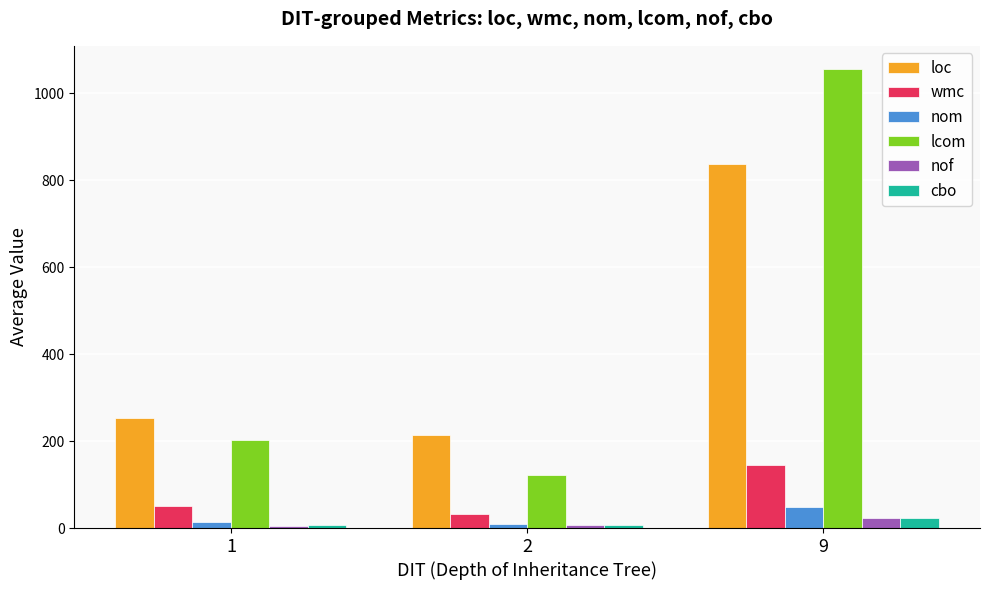

Between 2 and 9, which series saw the biggest shift?

lcom